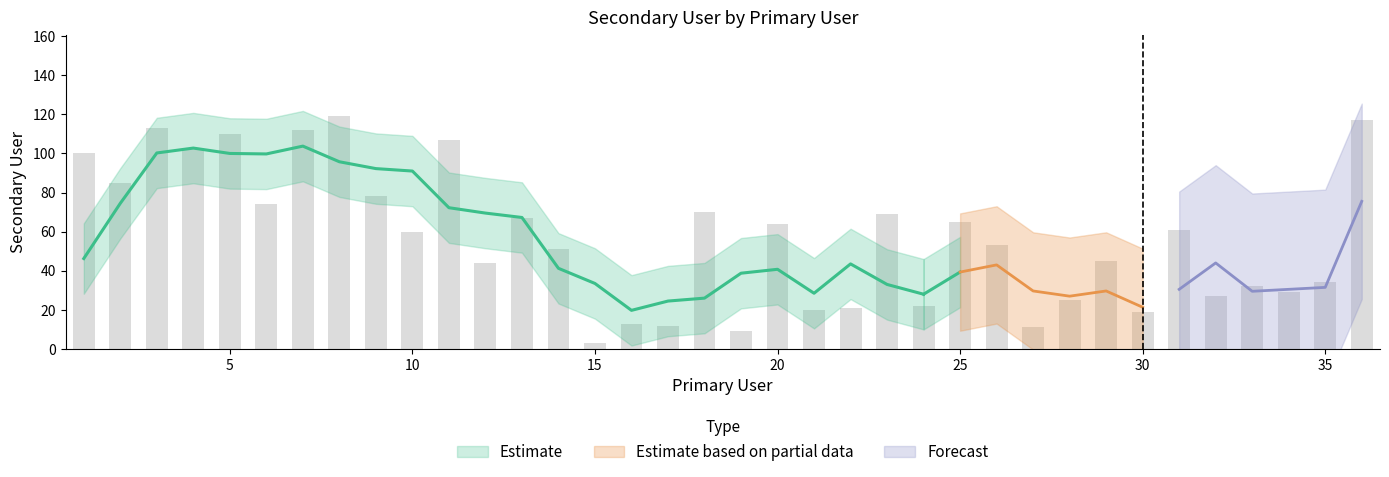

What is the difference between the maximum and second lowest values?

110